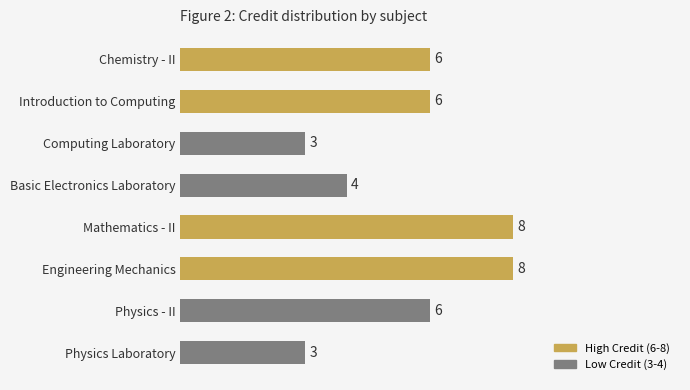

True or false: the data shows 6 at Basic Electronics Laboratory.

False